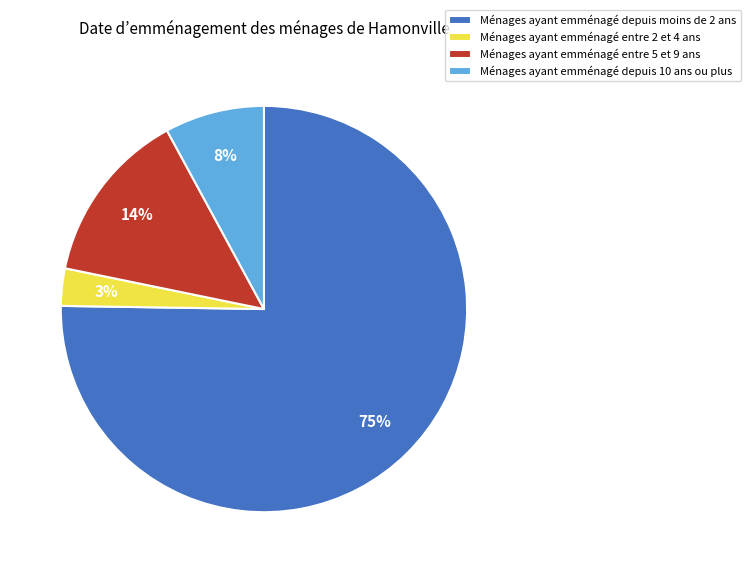

Do Ménages ayant emménagé entre 2 et 4 ans and Ménages ayant emménagé depuis moins de 2 ans together represent more than half of the pie?

Yes